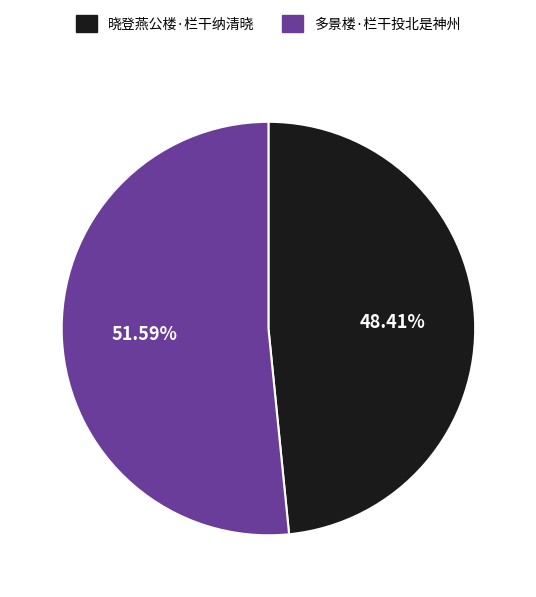

What is the smallest slice in the pie chart?

晓登燕公楼·栏干纳清晓